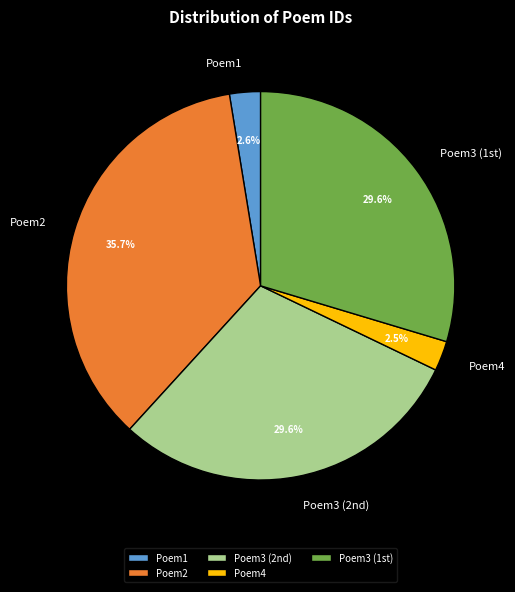

Does Poem1 represent more than half of the total?

No